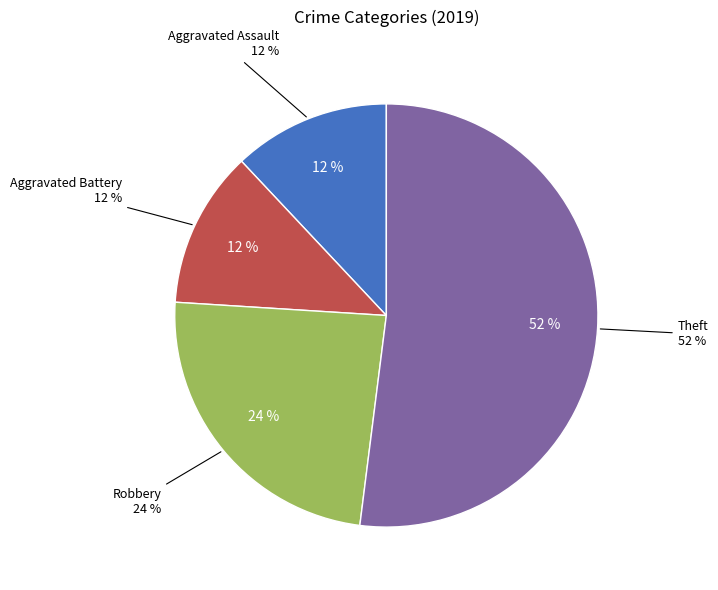

To the nearest percent, what is the difference between the Aggravated Assault and Theft slice percentages?

40%